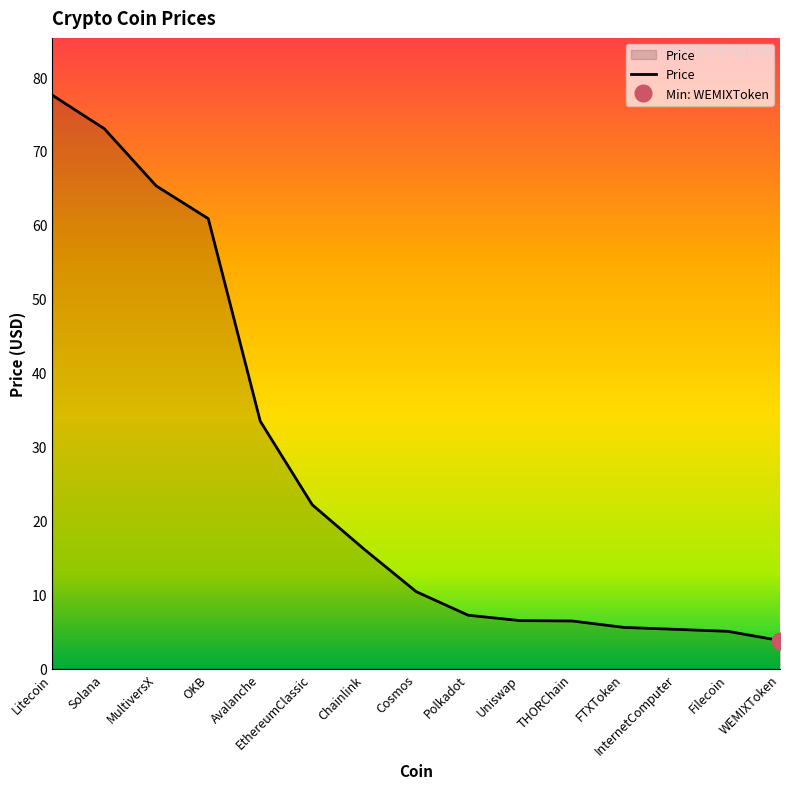

The value at Avalanche is 47.9. True or false?

False